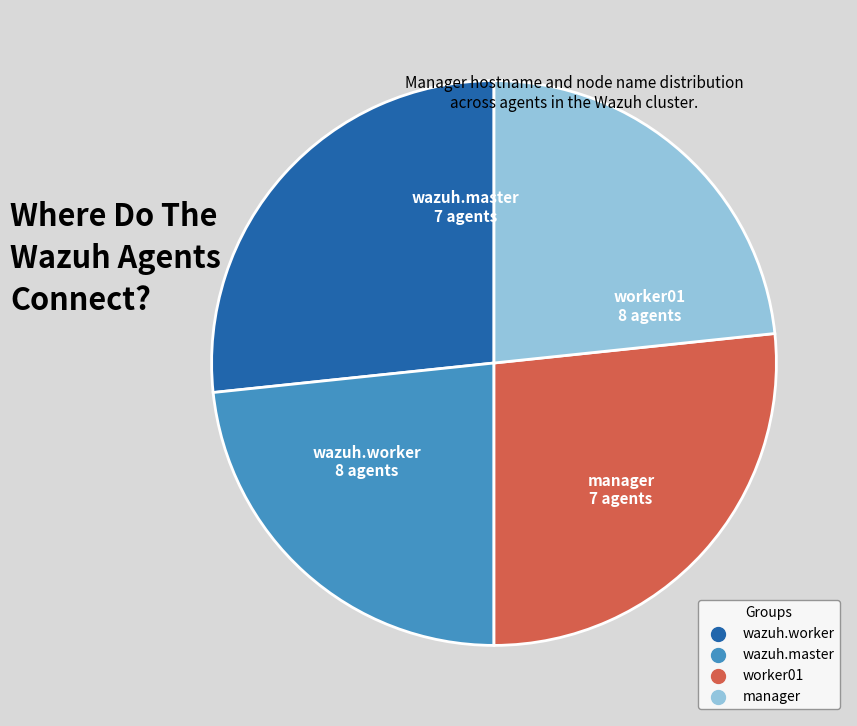

Do wazuh.master and manager together represent more than half of the pie?

No